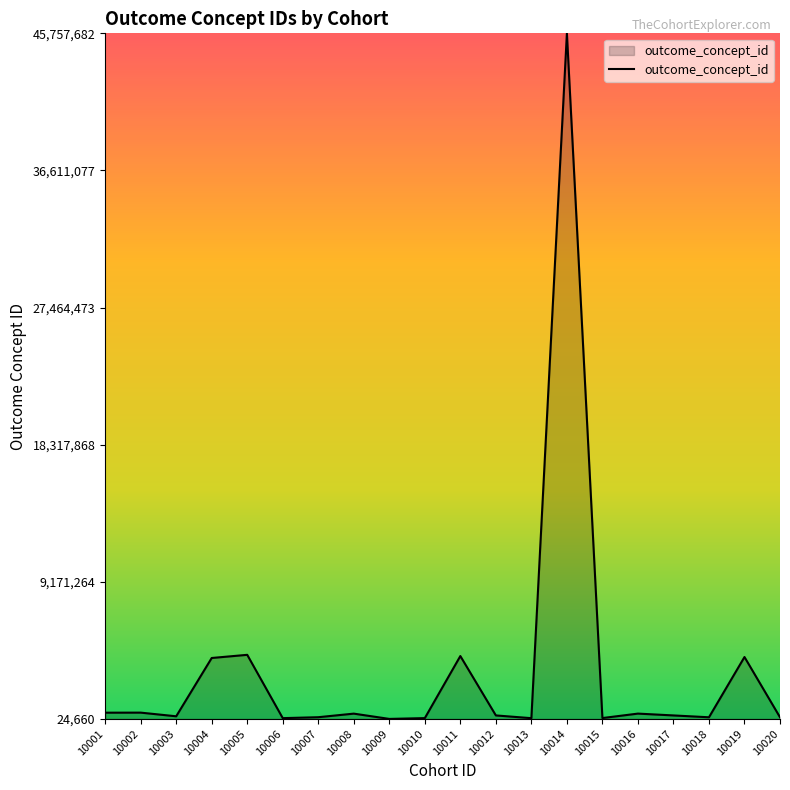

What is the smallest value displayed?

24660